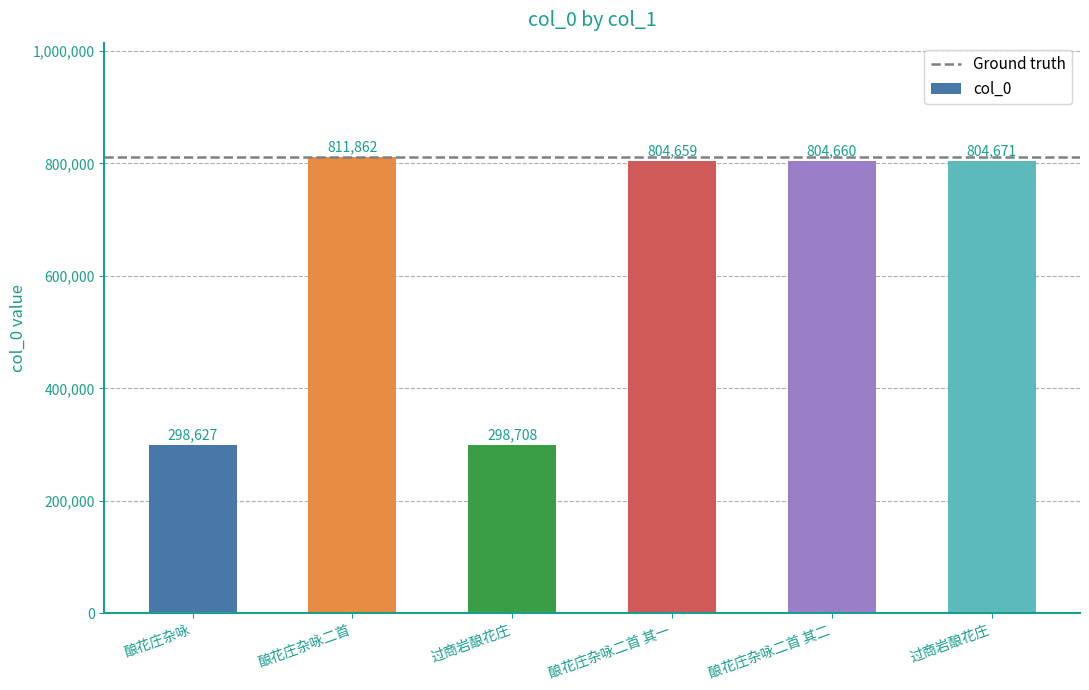

The value at 过商岩酿花庄 is 370795. True or false?

False